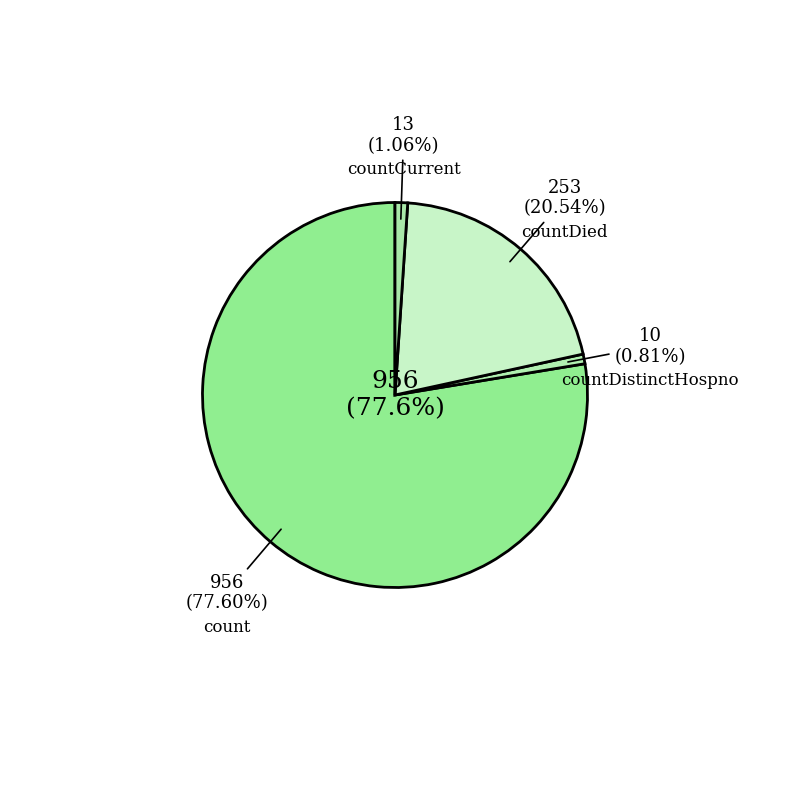

Does count represent more than half of the total?

Yes